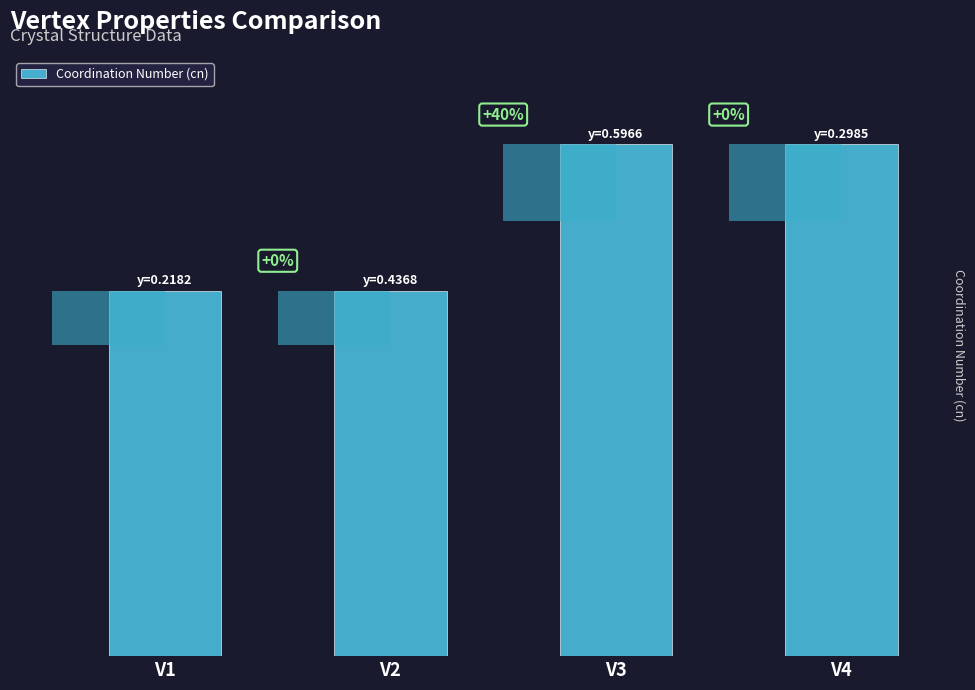

Reading left to right, list all the values displayed in this chart.

V1=5	V2=5	V3=7	V4=7